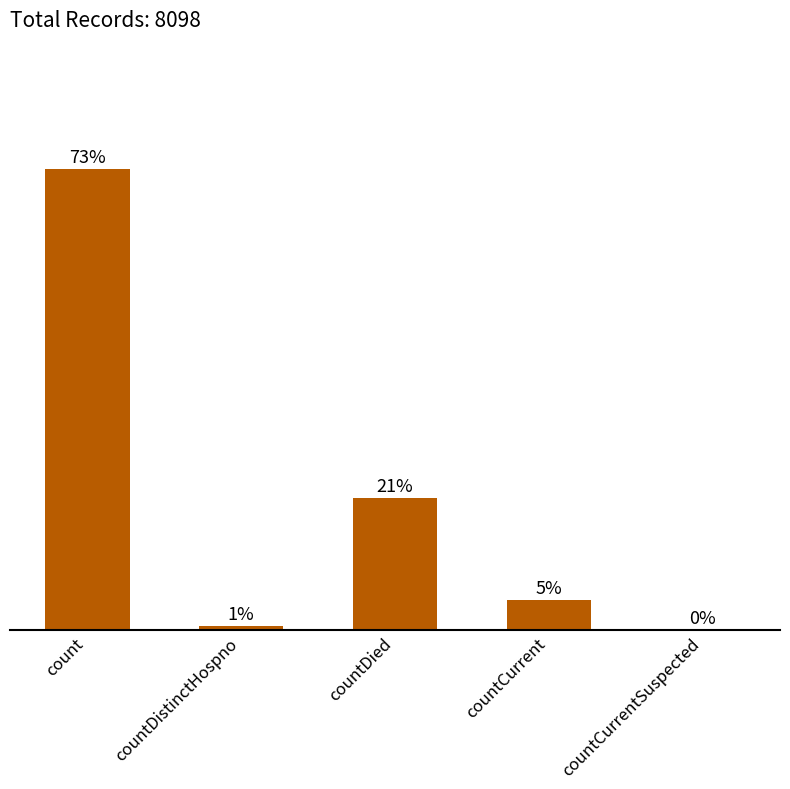

Count the number of values greater than 529.

2